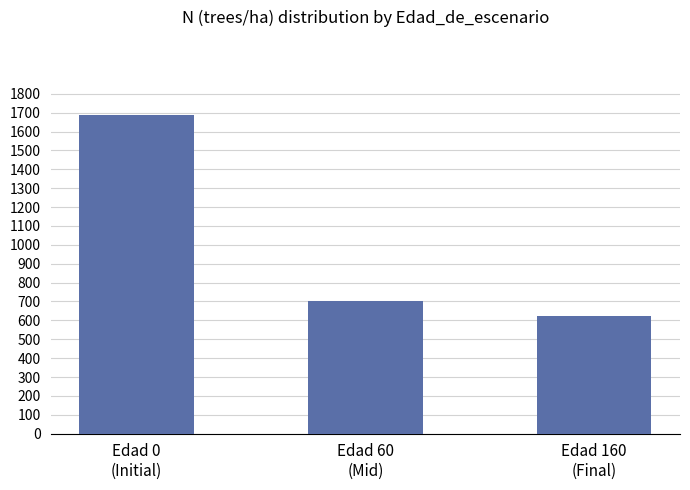

Where is the data nearest to the value 1156?

Edad 60
(Mid)